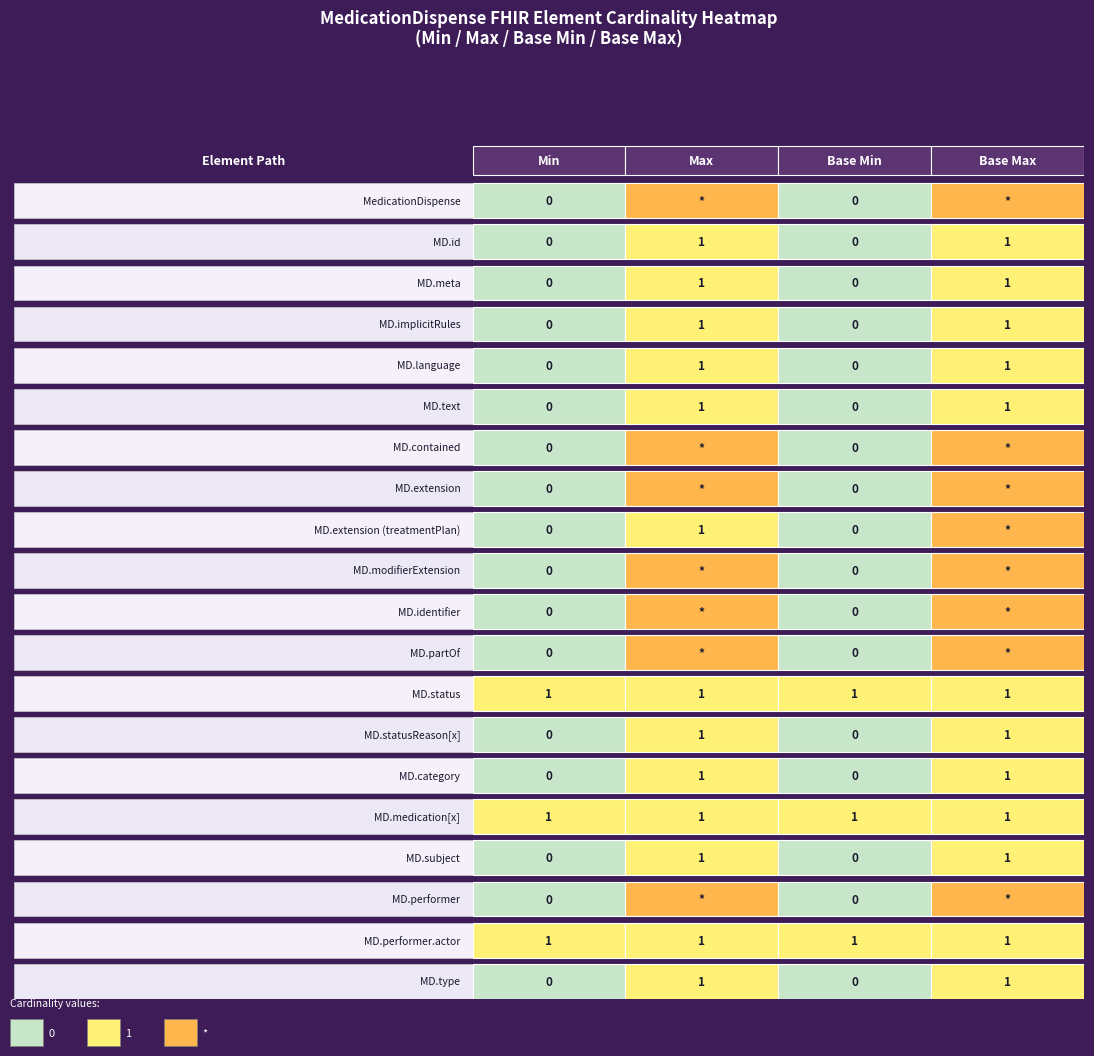

What is the sum of the Max_num values at 7 and 18?

100